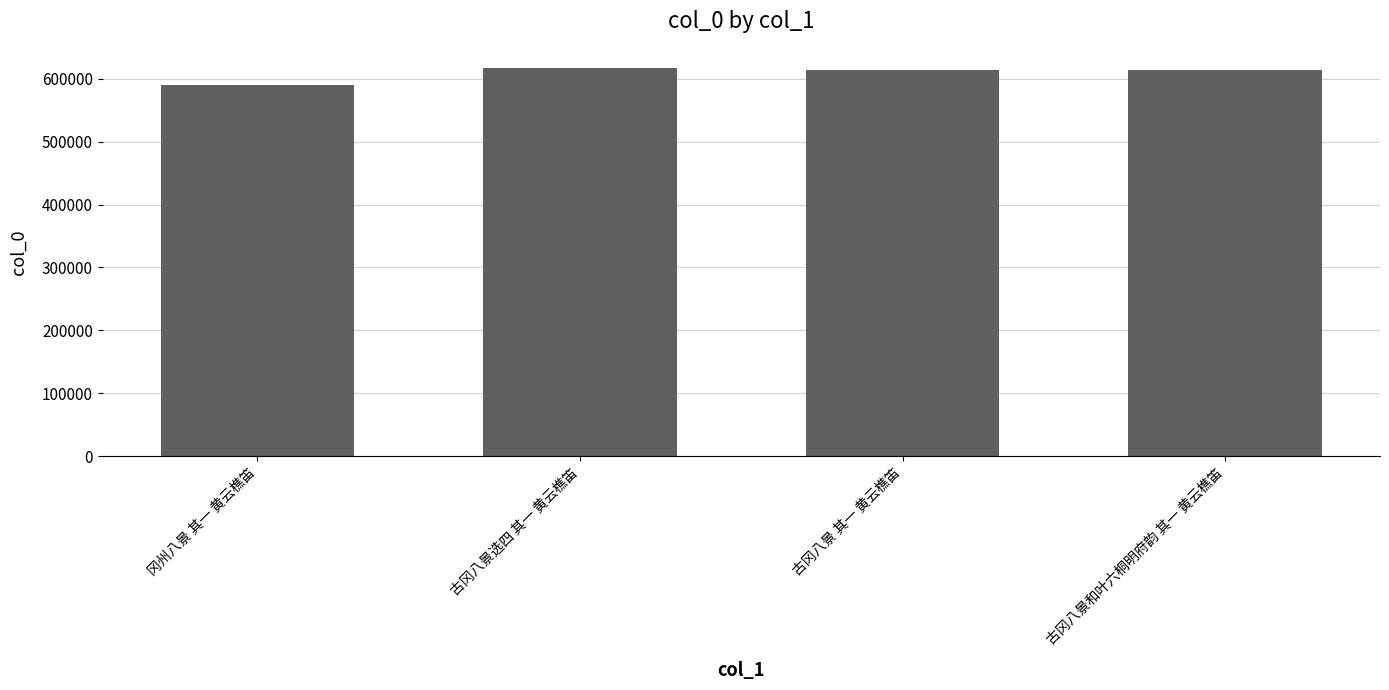

What is the label of the 3rd bar from the right?

古冈八景选四 其一 黄云樵笛